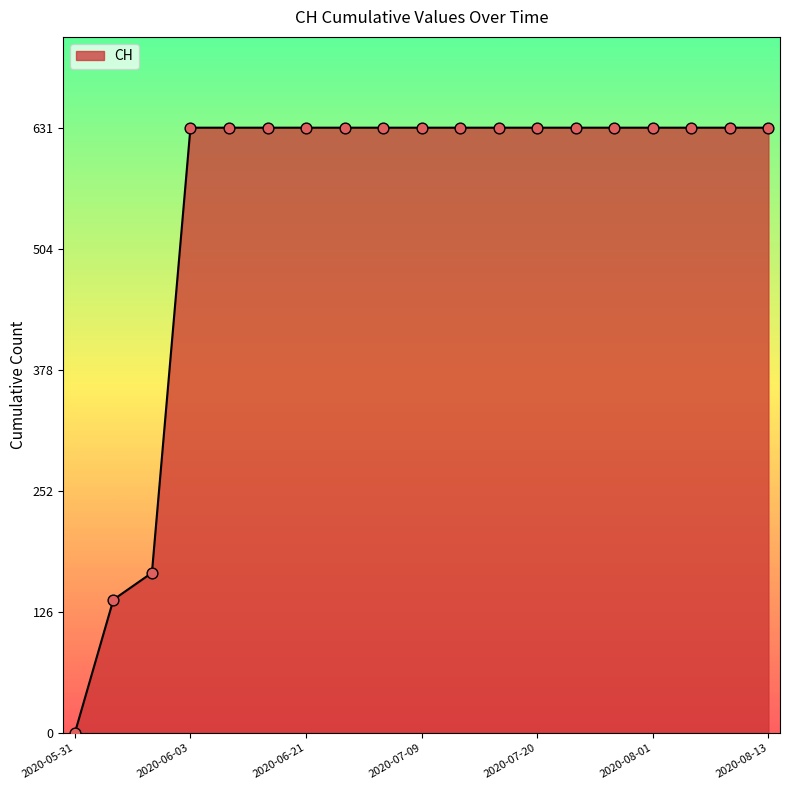

What is the maximum value shown in the chart?

631